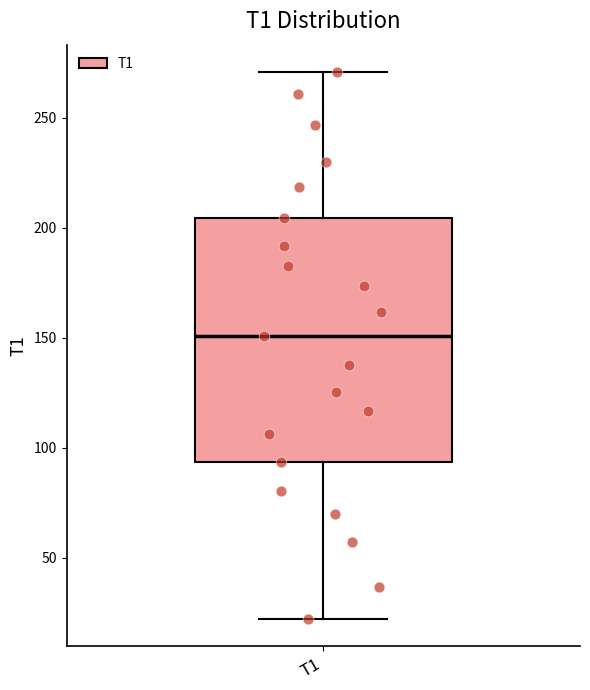

Read this box plot against the y-axis: the position of the median line, the range covered by the box, and the ends of both whiskers. The values are not printed on the chart, so give them approximately, as read against the axis.

median 150, box 95 to 205, whiskers 20 to 270